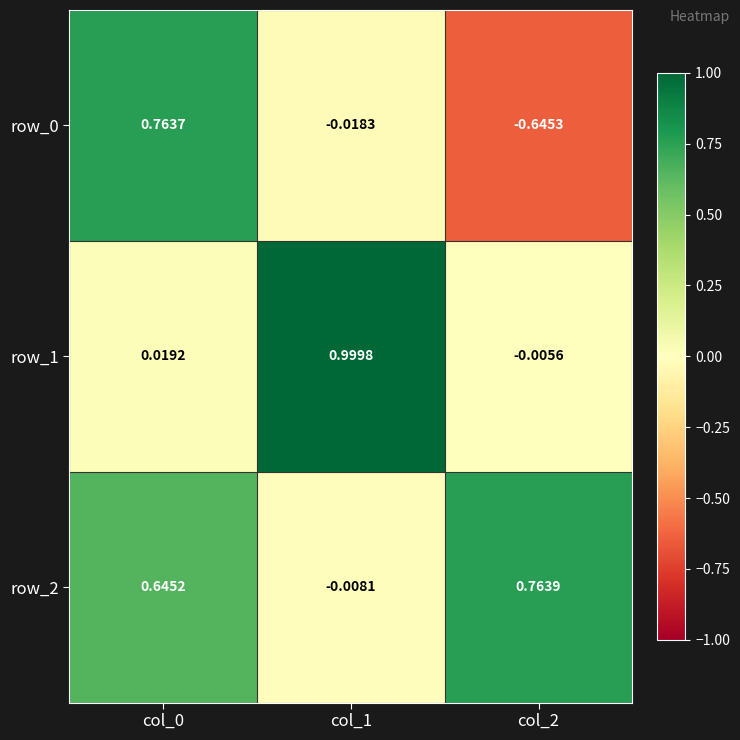

What is the average value of the row_1 series?

0.3